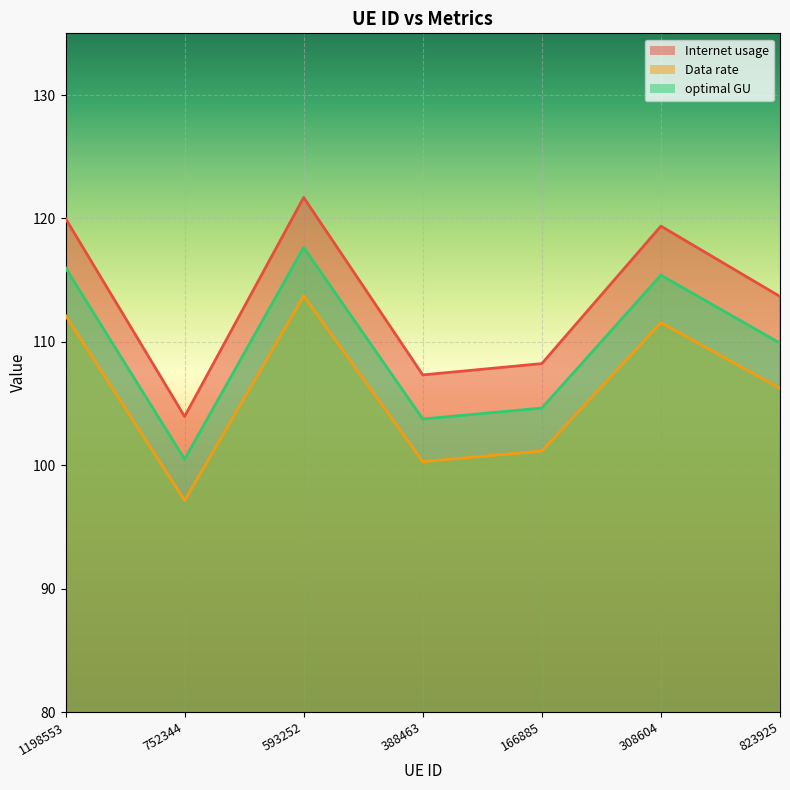

At 823925, list the series in order from smallest to largest.

Data rate, optimal GU, Internet usage